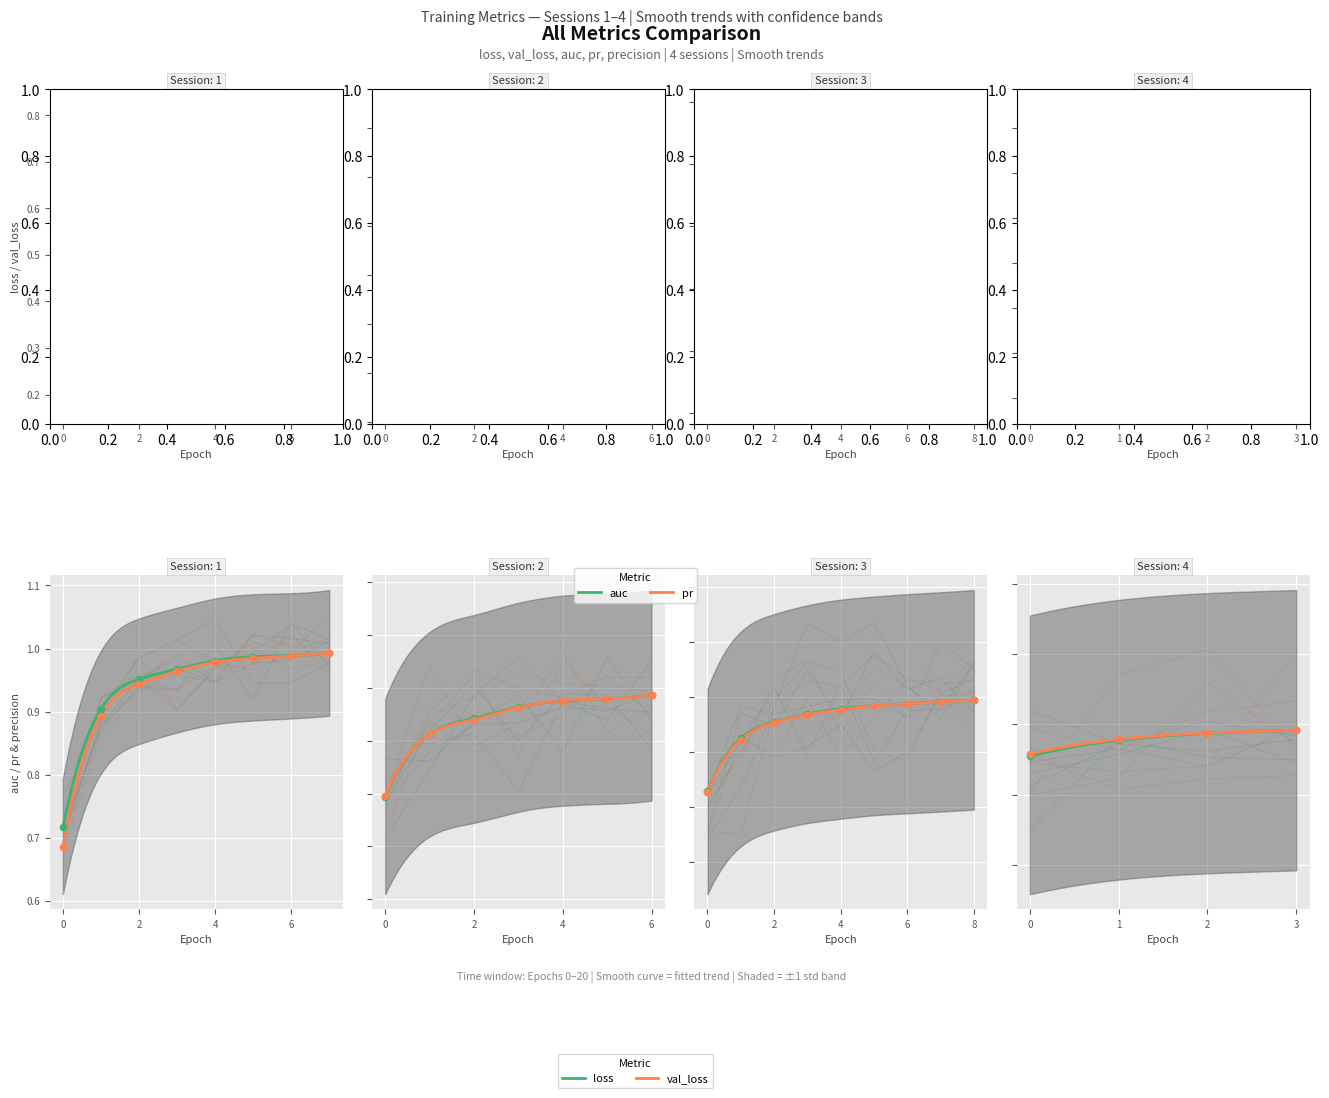

At how many categories does at least one series exceed 0?

28